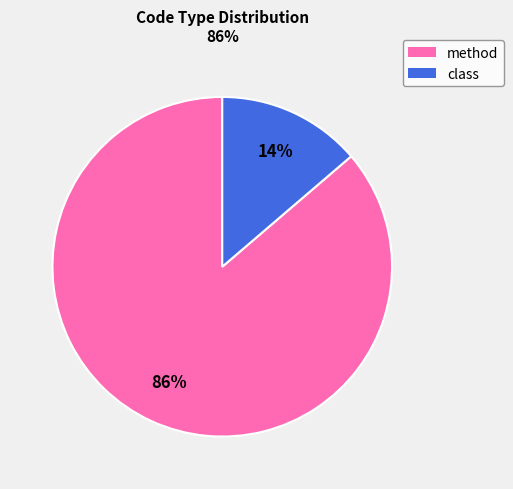

Is the sum of method and class greater than half?

Yes